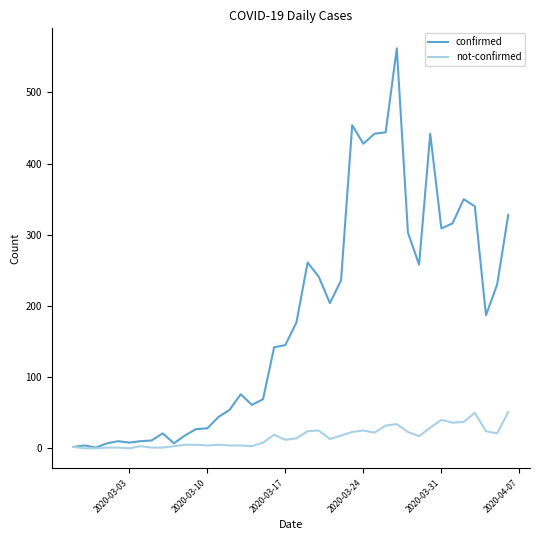

Which series has the largest total across all categories?

confirmed